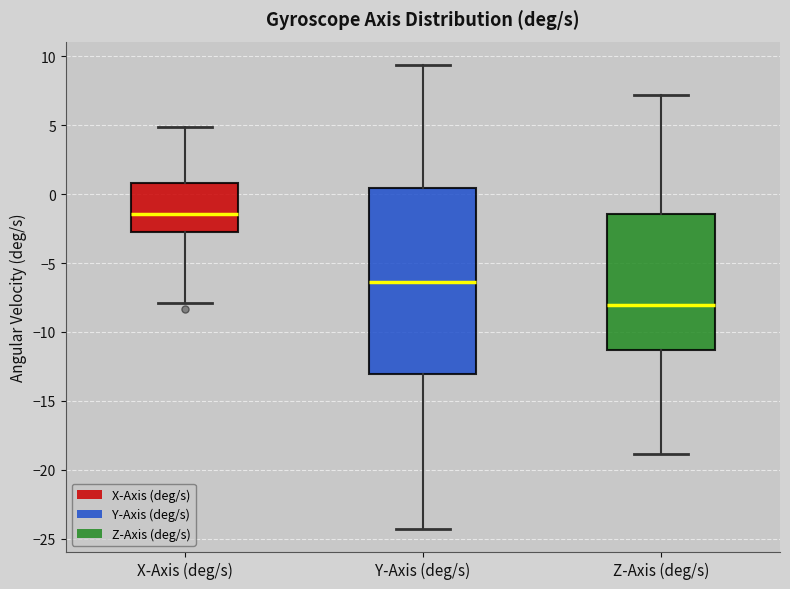

Reading left to right, transcribe this box plot: for each box, give where its median line is, the range the box spans, and where its two whiskers end, as read against the y-axis. The values are not printed on the chart, so give them approximately, as read against the axis.

X-Axis (deg/s): median -1.5, box -3.0 to 1.0, whiskers -8.0 to 5.0
Y-Axis (deg/s): median -6.5, box -13.0 to 0.5, whiskers -24.5 to 9.5
Z-Axis (deg/s): median -8.0, box -11.5 to -1.5, whiskers -19.0 to 7.0